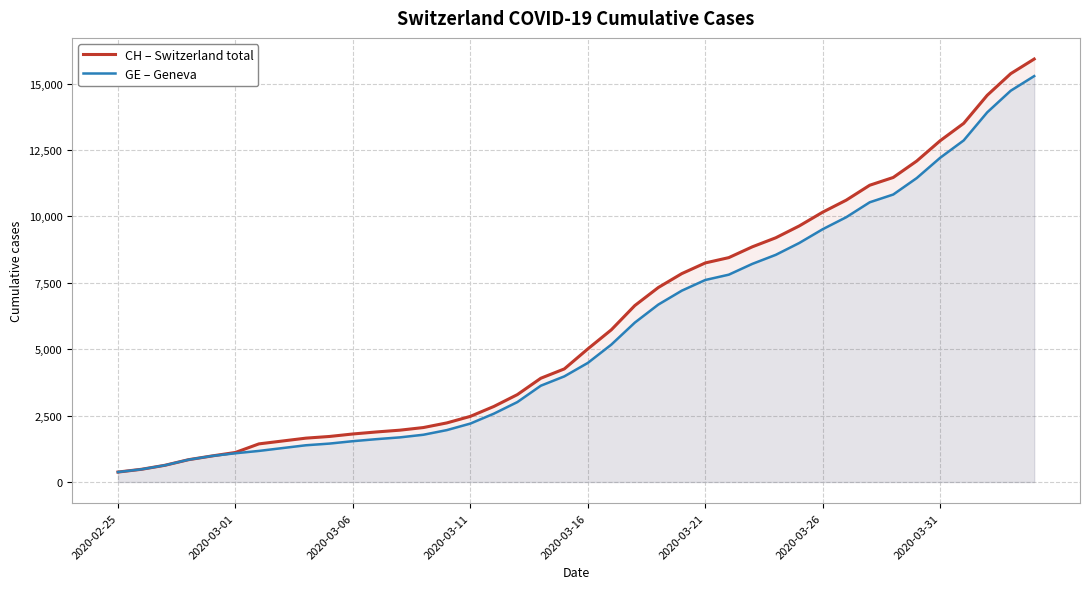

True or false: GE – Geneva and CH – Switzerland total intersect in this chart.

False